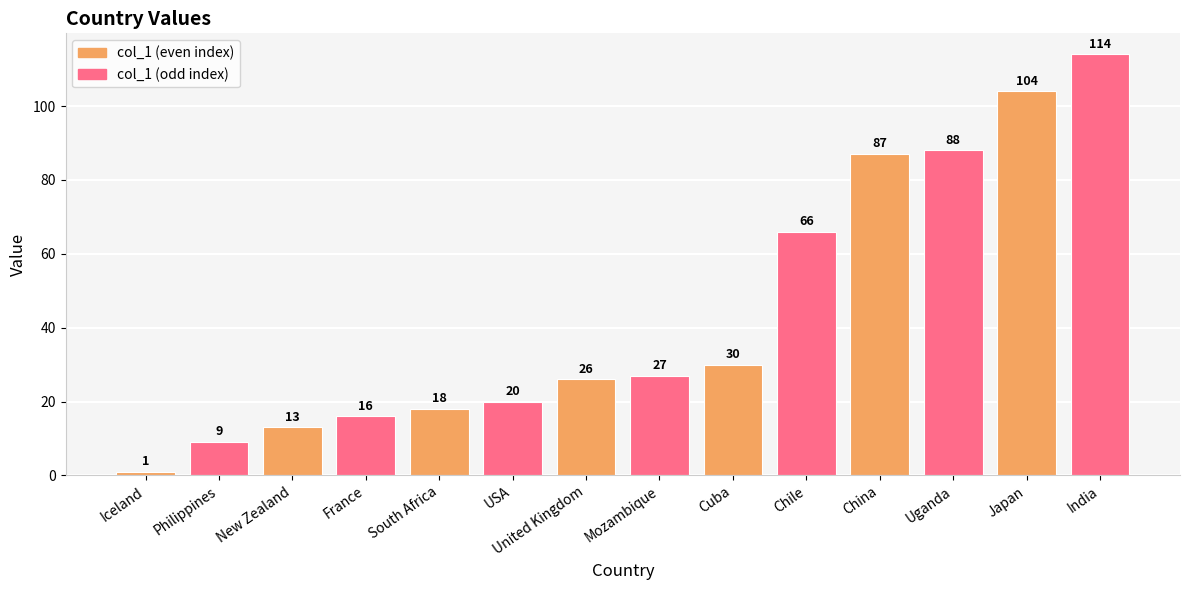

What position from the right is Iceland?

14